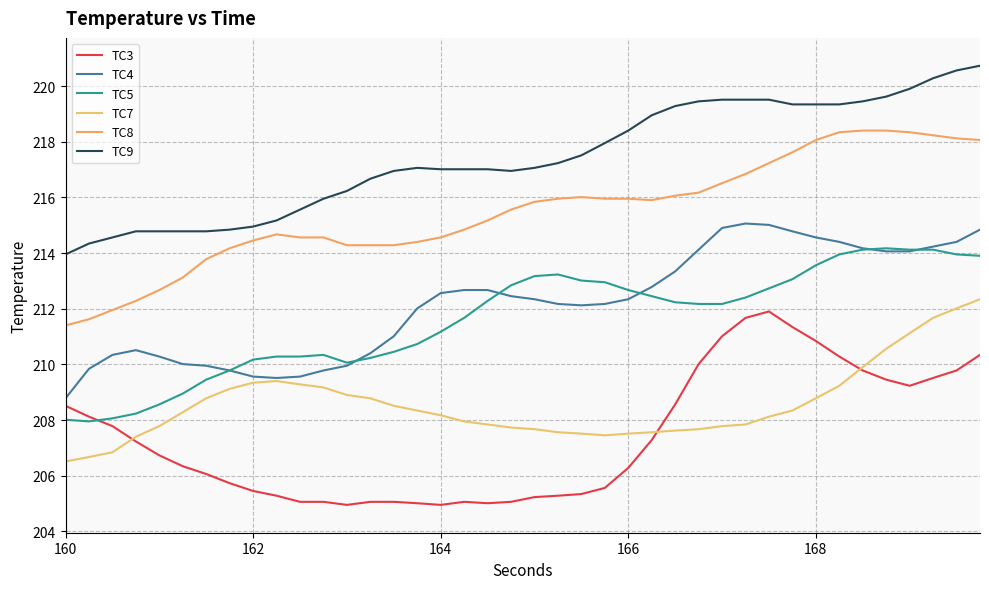

Count the number of categories in the chart.

40